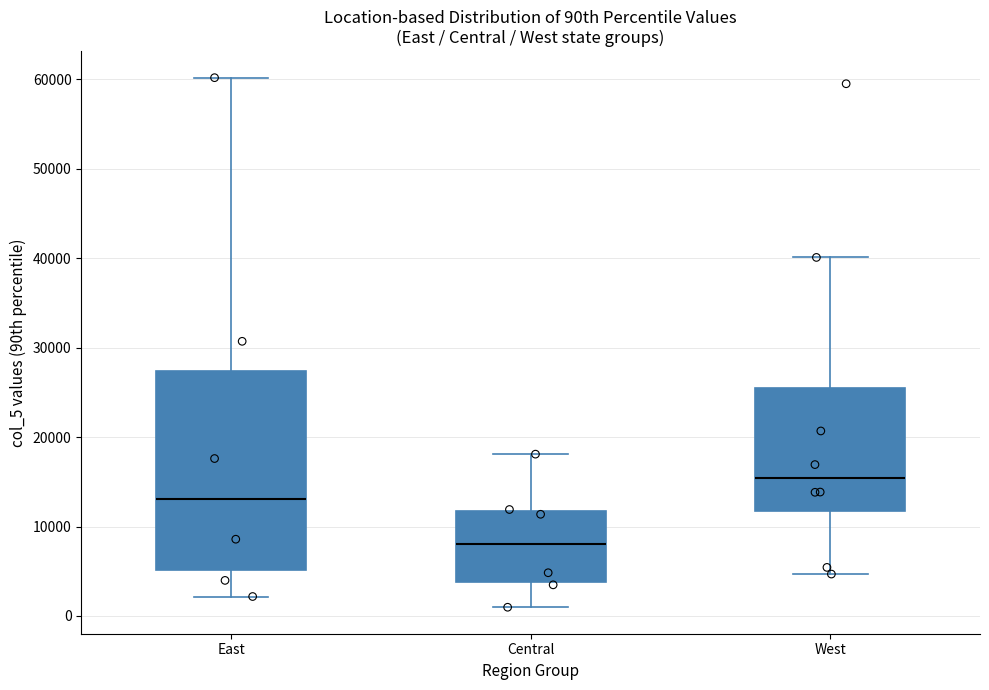

Which box's median line is the lowest?

Central